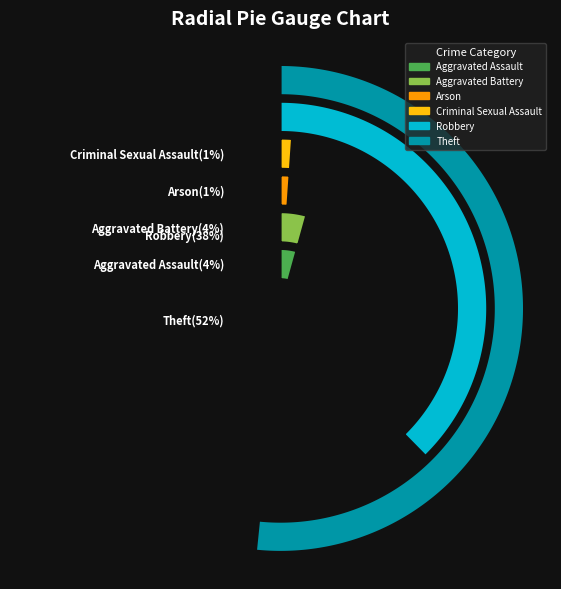

Which category has the smallest portion of the pie?

Arson